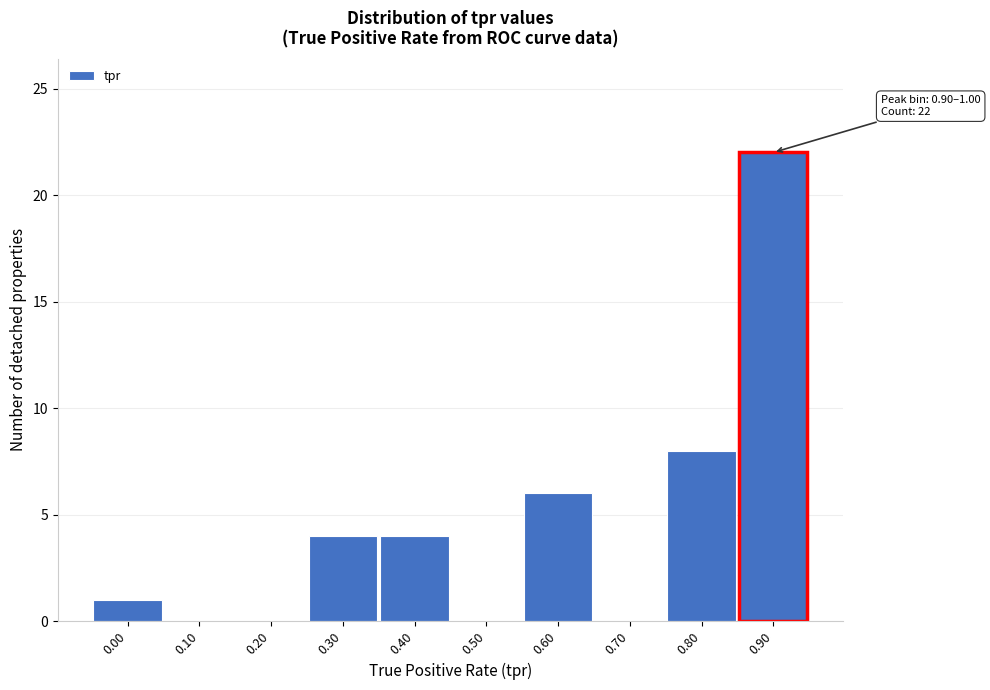

Reading right to left, extract all data points from this chart.

0.90=22	0.80=8	0.70=0	0.60=6	0.50=0	0.40=4	0.30=4	0.20=0	0.10=0	0.00=1